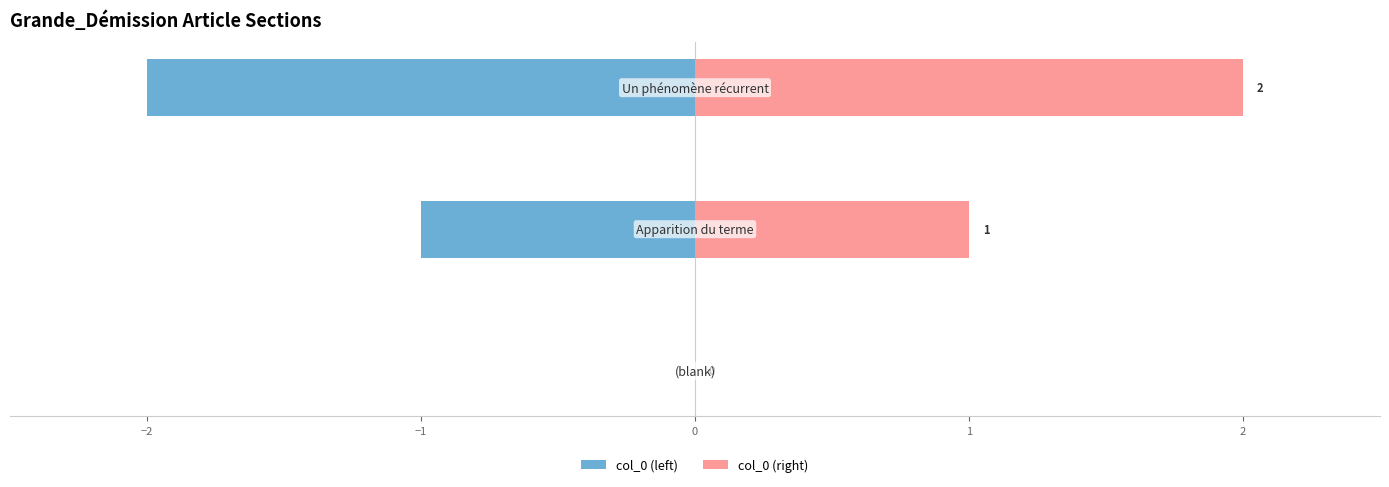

What is the average value of the col_0 (left) series?

-1